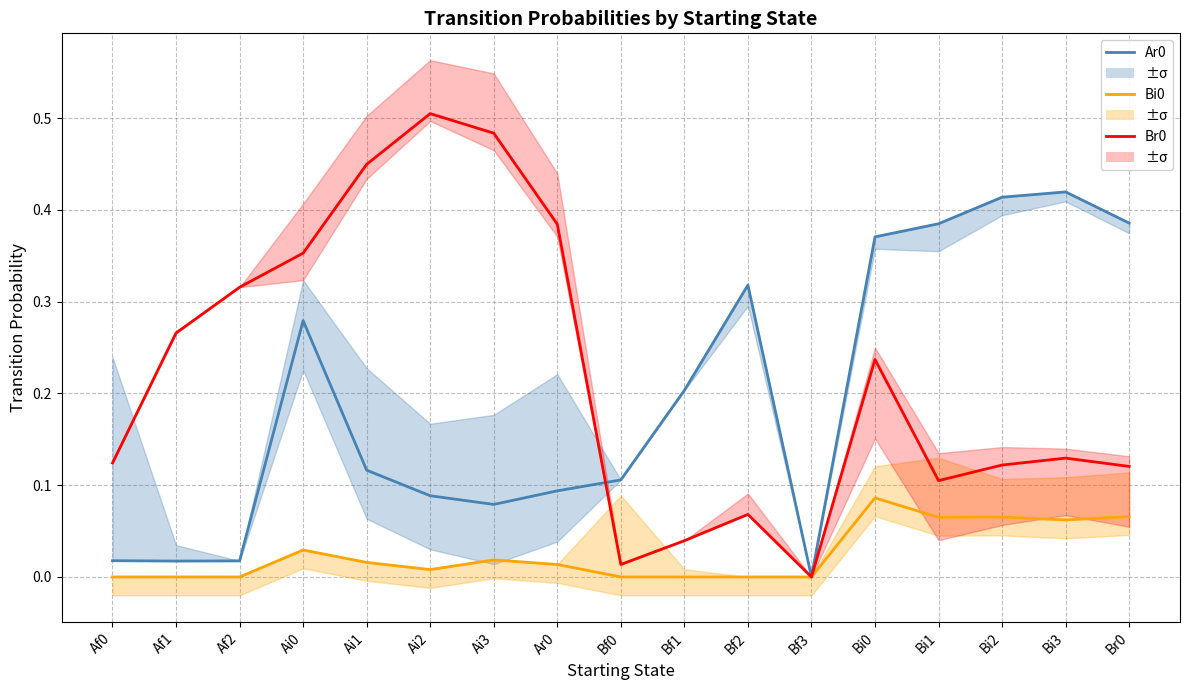

The Bi0 series shows 0.0 at Af1. True or false?

True